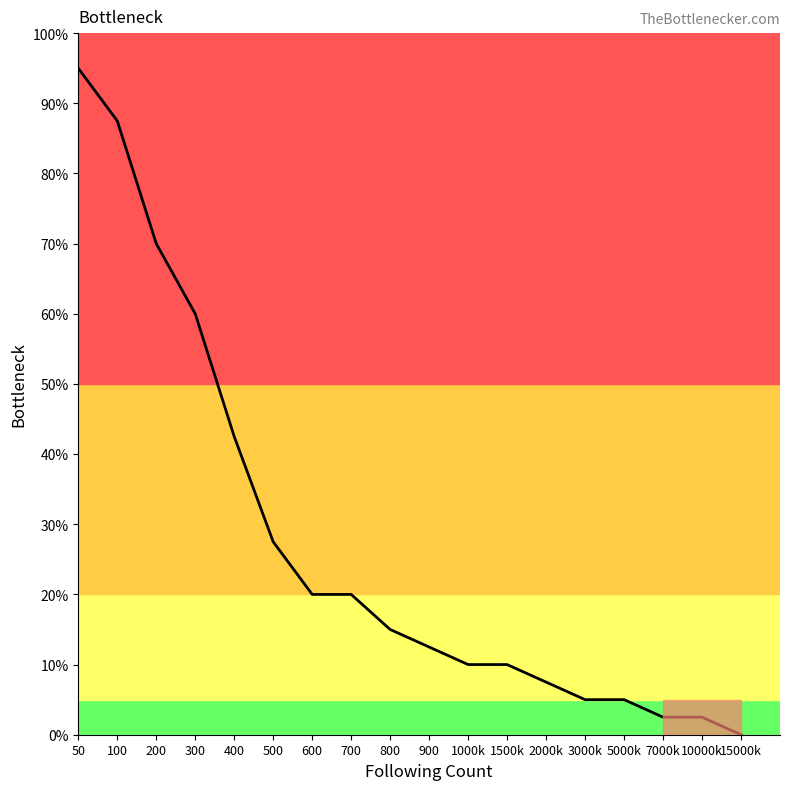

At which label does the data first exceed 15?

50